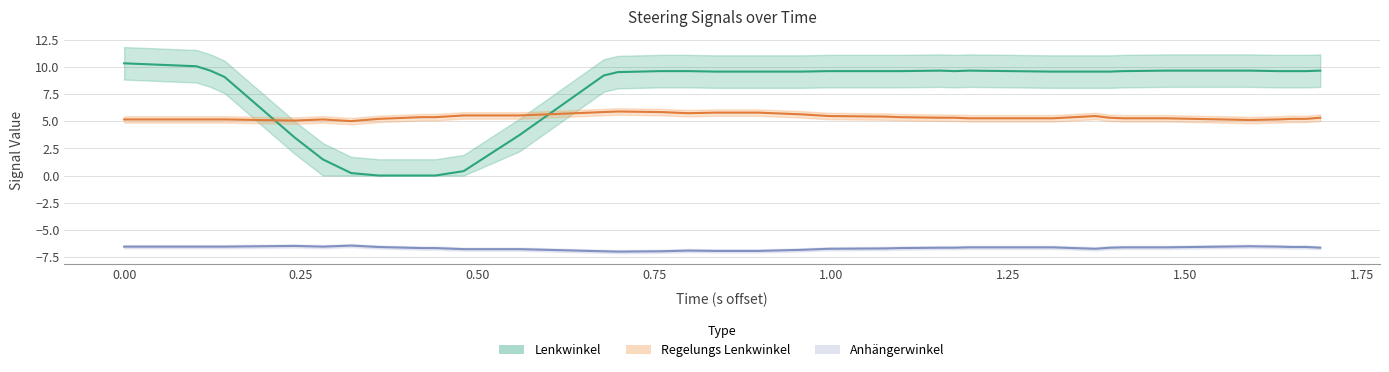

Is this an area chart (filled region under the line)?

No